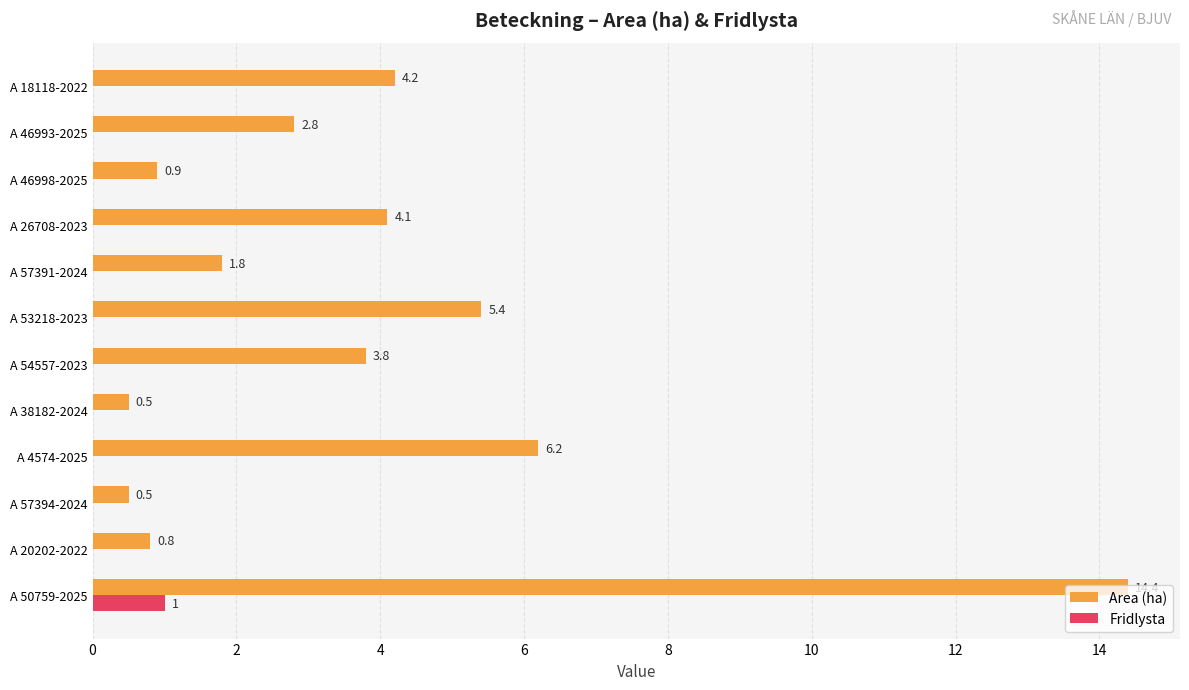

What is the average value of the Fridlysta series?

0.1